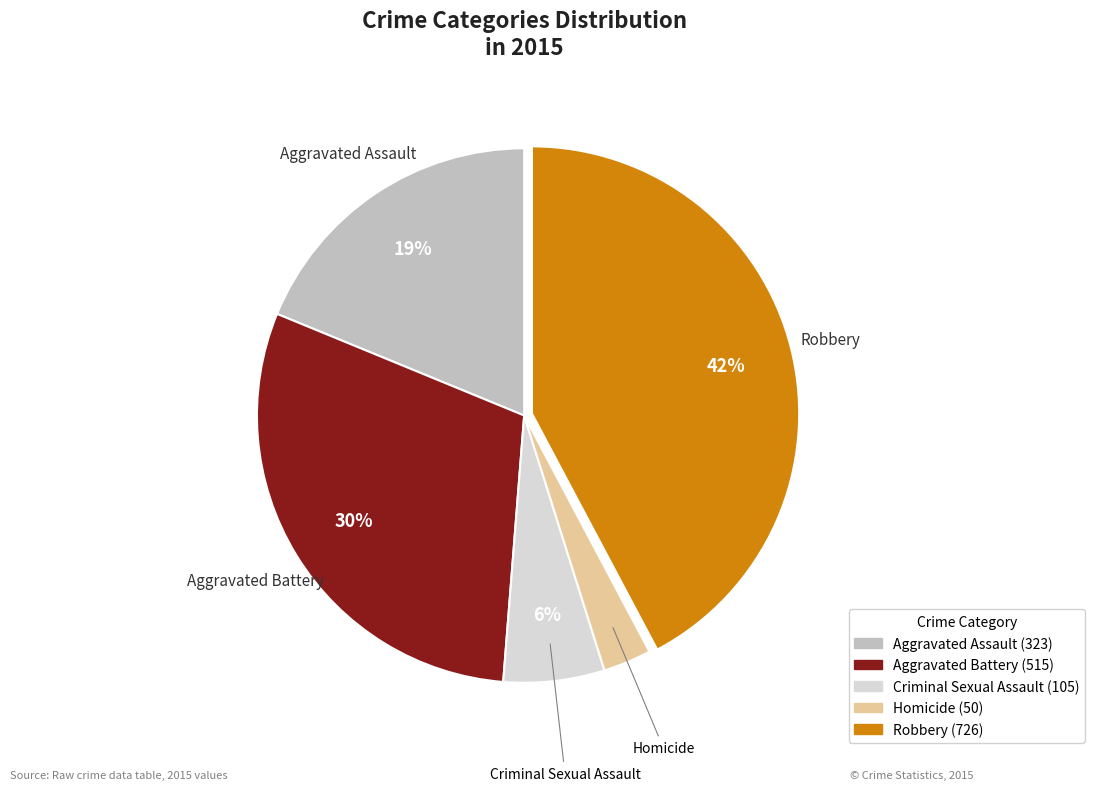

Count the number of slices in the pie.

5